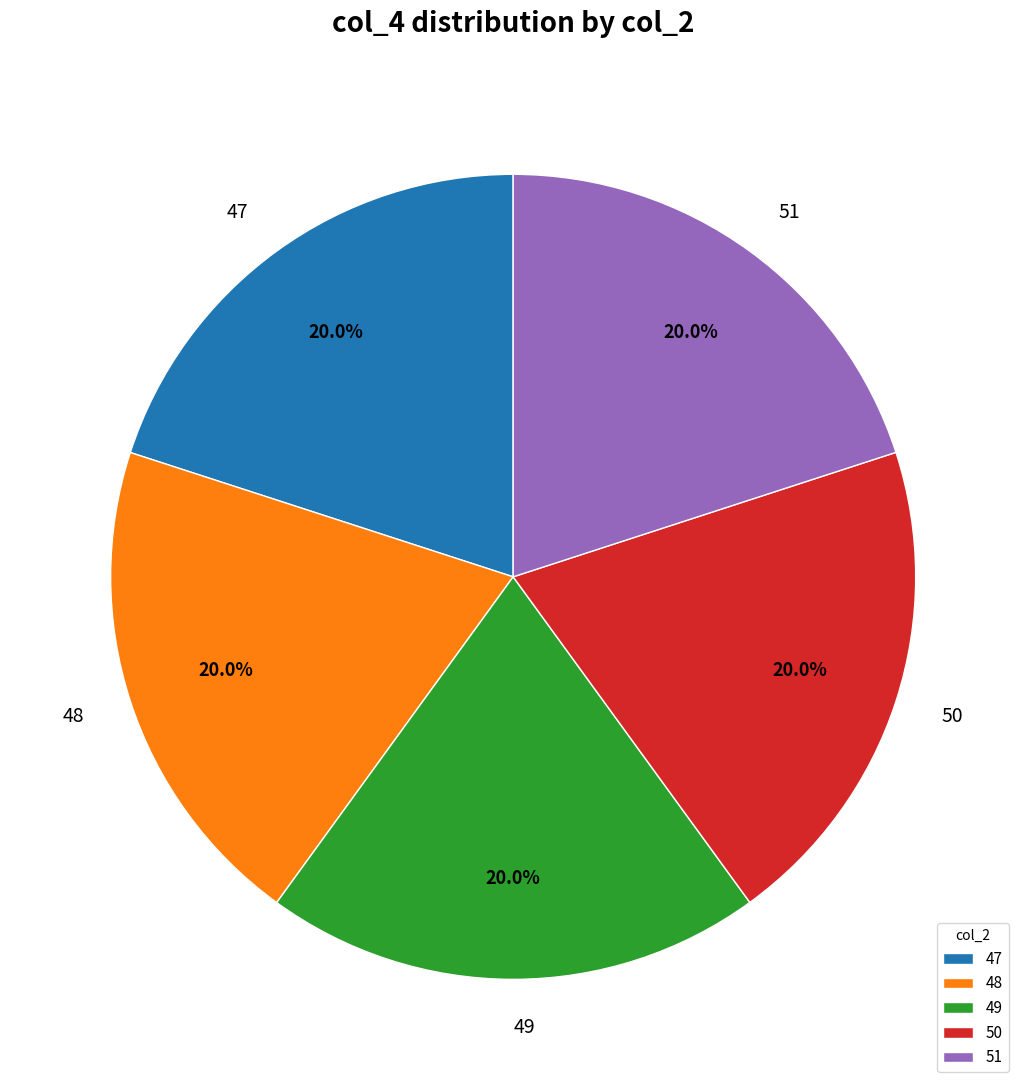

To the nearest percent, what is the average slice percentage?

20%